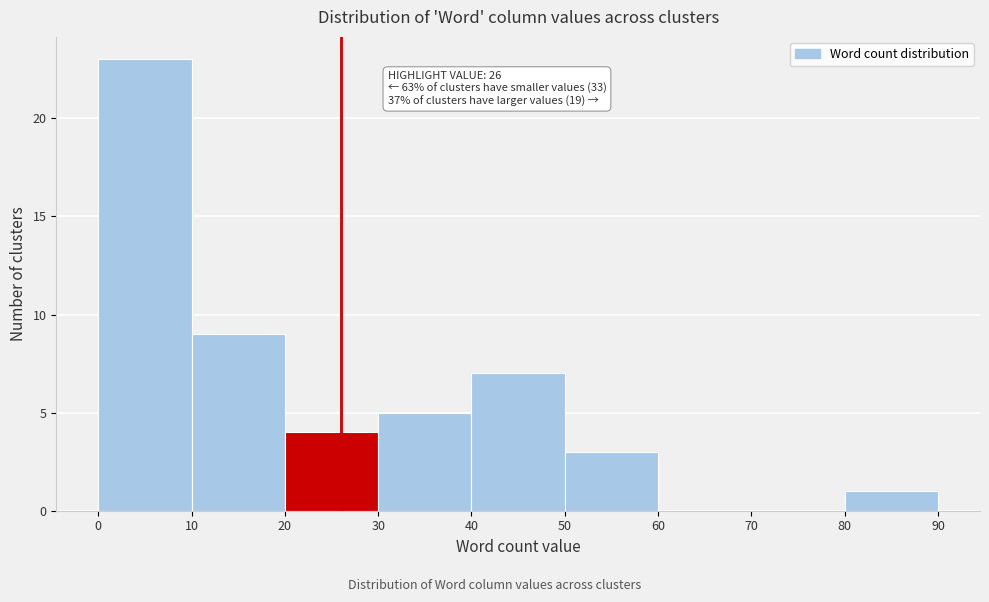

Over which range of the x-axis is the bar tallest?

0 to 10